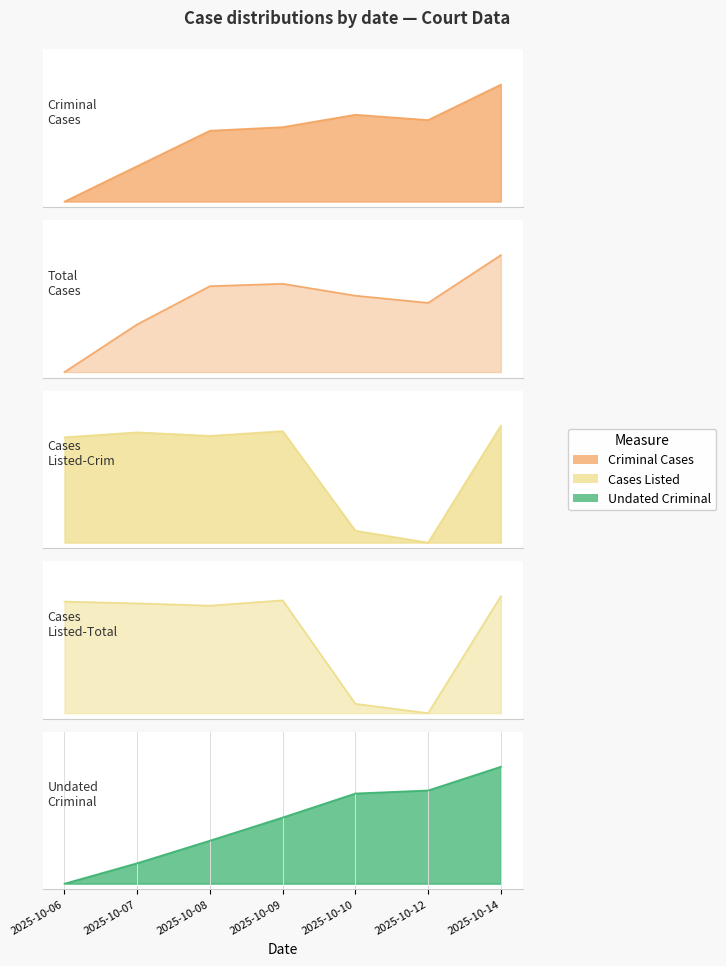

What is the spread (max minus min) of values at 2025-10-12?

0.8